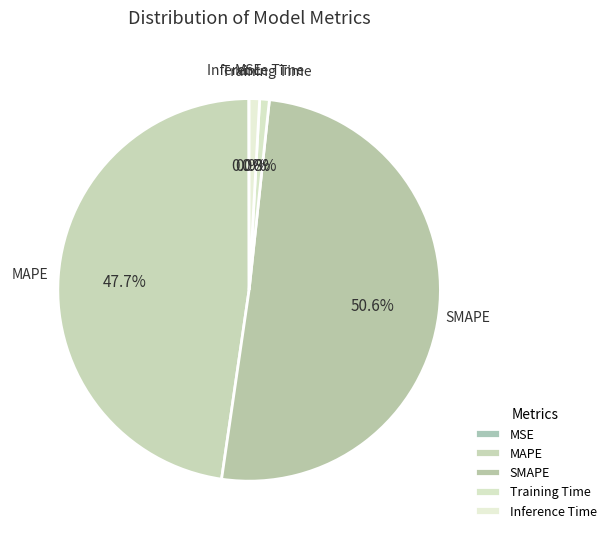

True or false: SMAPE accounts for 51% of the total.

True